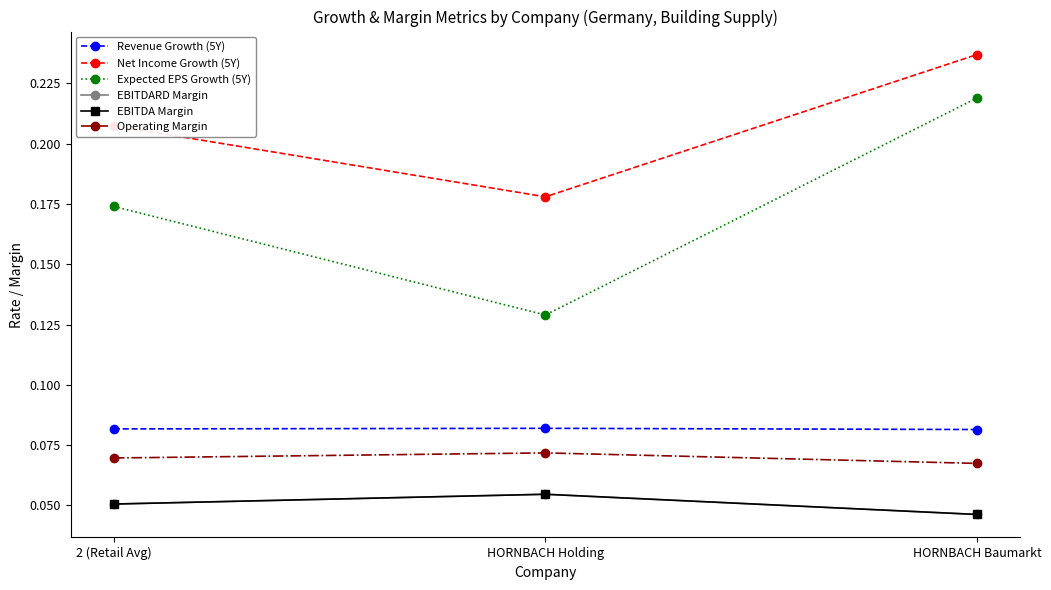

What is the average value of the Revenue Growth (5Y) series?

0.1